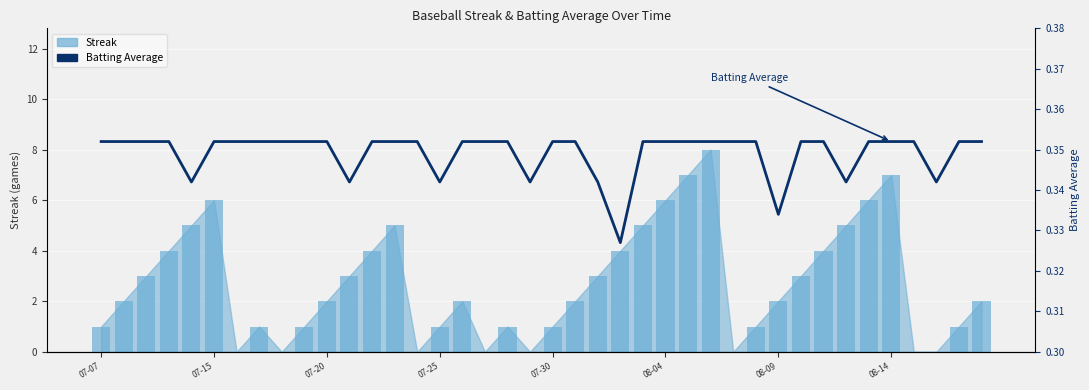

Which has a higher value, 29 or 07-30?

29